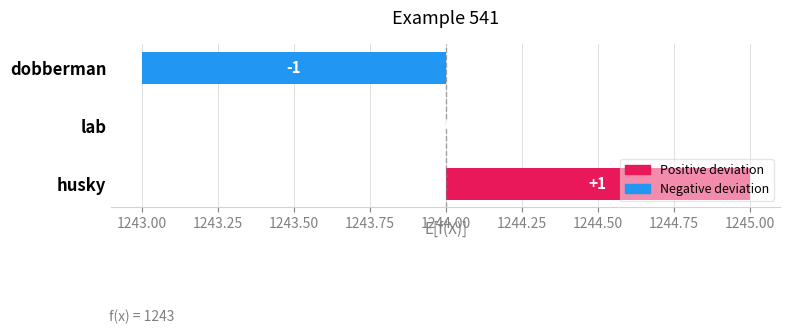

What is the maximum value shown in the chart?

1